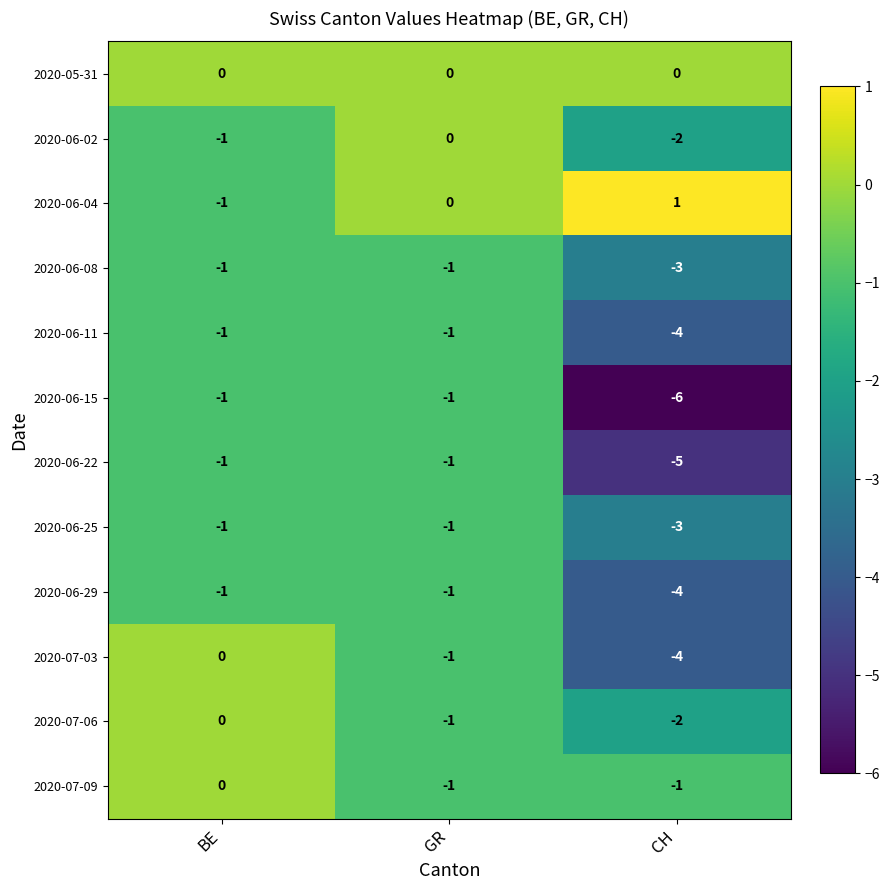

What is the total value across all series at CH?

-33